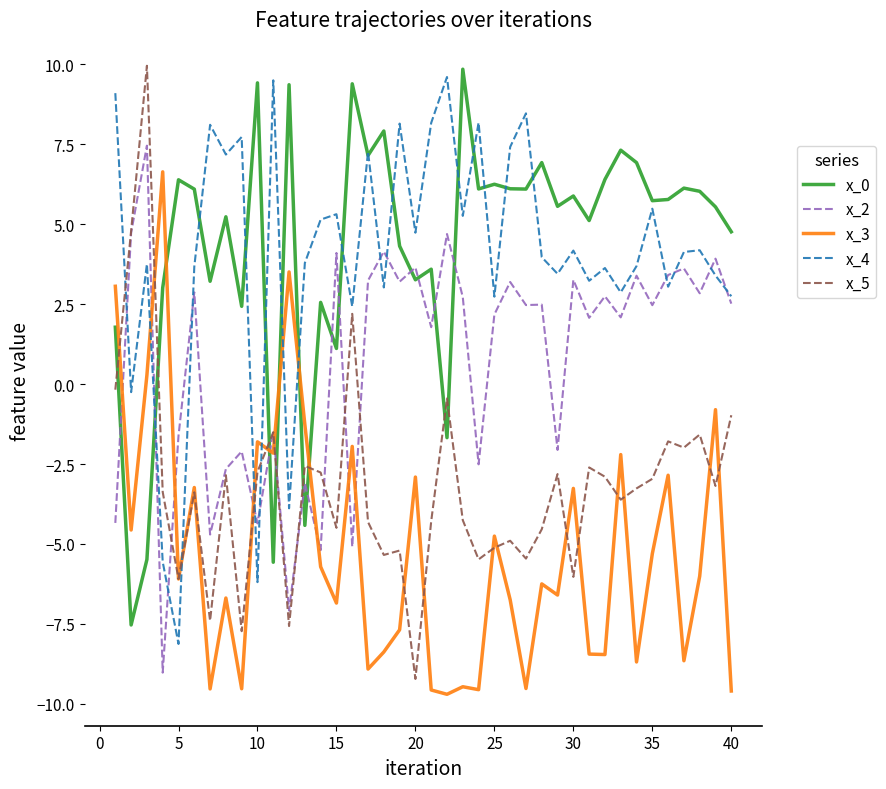

What is the minimum value for x_5?

-9.2